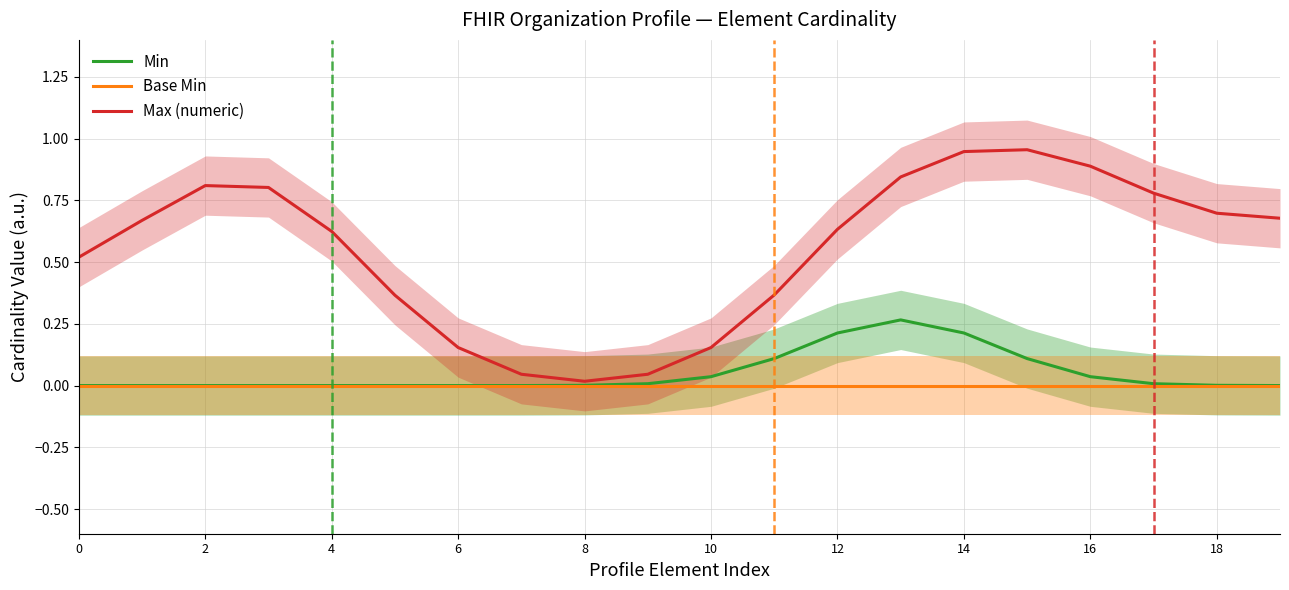

How many lines are shown in the chart?

3